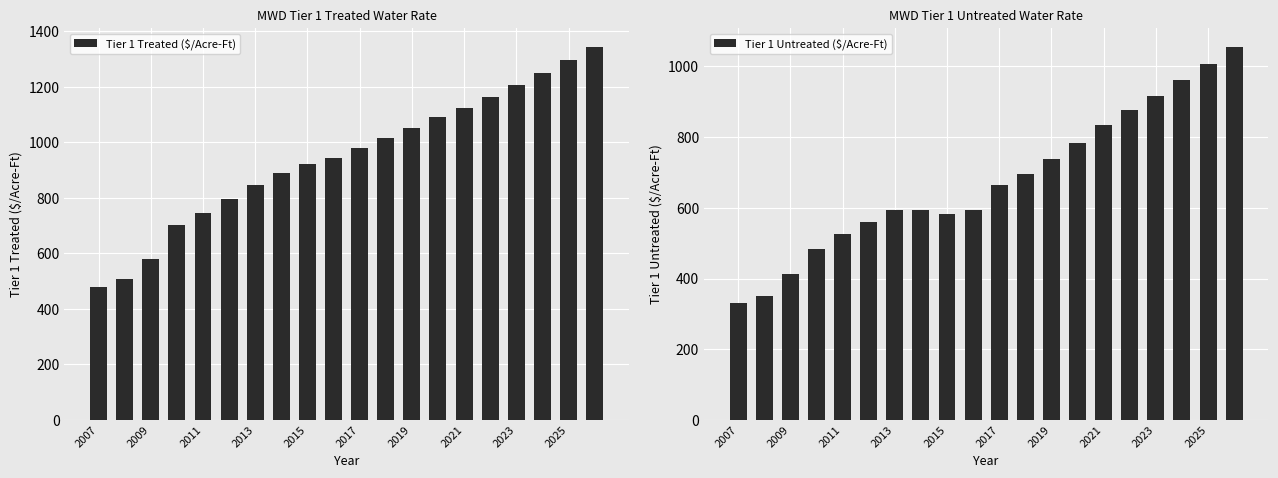

The value of Tier 1 Treated ($/Acre-Ft) at 2021 is 1123. True or false?

True